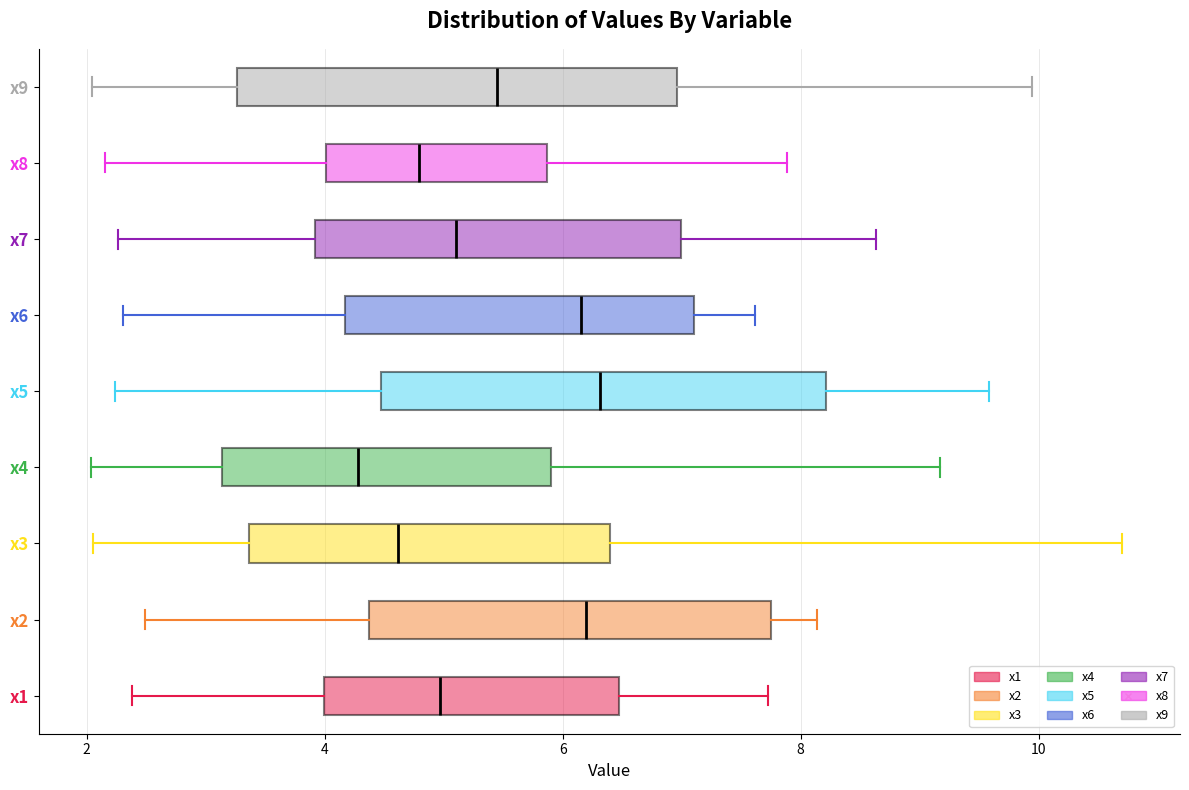

Reading bottom to top, transcribe this box plot: for each box, give where its median line is, the range the box spans, and where its two whiskers end, as read against the x-axis. The values are not printed on the chart, so give them approximately, as read against the axis.

x1: median 5.0, box 4.0 to 6.4, whiskers 2.4 to 7.8
x2: median 6.2, box 4.4 to 7.8, whiskers 2.4 to 8.2
x3: median 4.6, box 3.4 to 6.4, whiskers 2.0 to 10.6
x4: median 4.2, box 3.2 to 5.8, whiskers 2.0 to 9.2
x5: median 6.4, box 4.4 to 8.2, whiskers 2.2 to 9.6
x6: median 6.2, box 4.2 to 7.2, whiskers 2.4 to 7.6
x7: median 5.2, box 4.0 to 7.0, whiskers 2.2 to 8.6
x8: median 4.8, box 4.0 to 5.8, whiskers 2.2 to 7.8
x9: median 5.4, box 3.2 to 7.0, whiskers 2.0 to 10.0